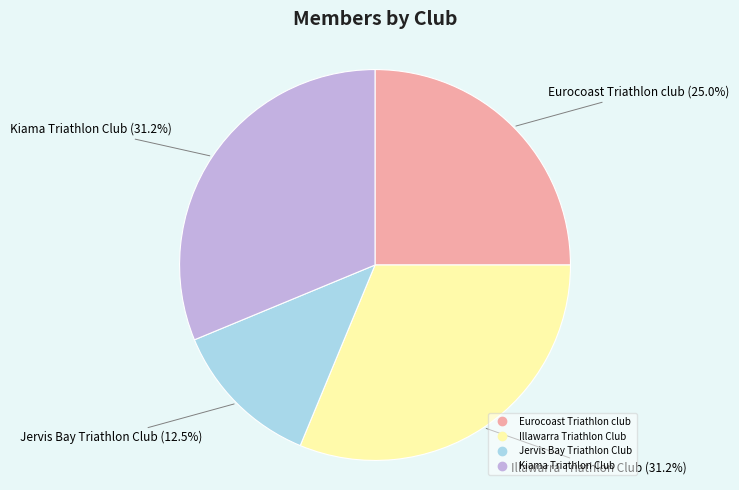

Is it true that Kiama Triathlon Club is 19% of the pie?

False